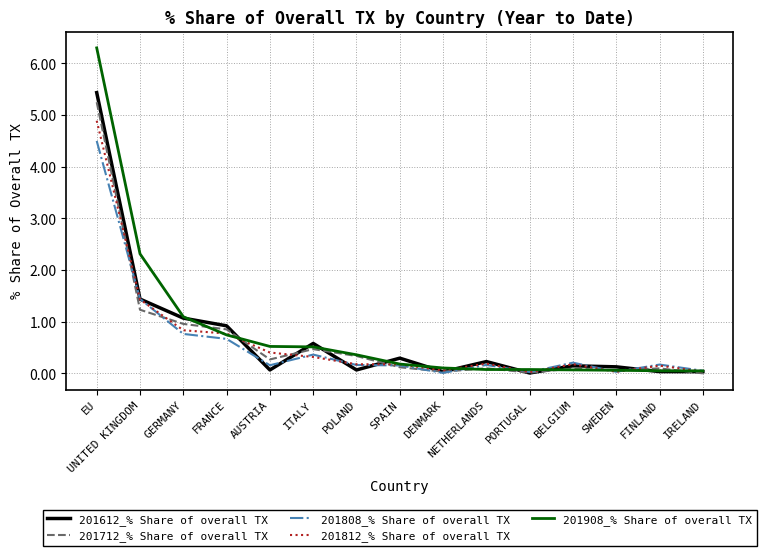

What is the difference between the 201812_% Share of overall TX values at FINLAND and UNITED KINGDOM?

1.3